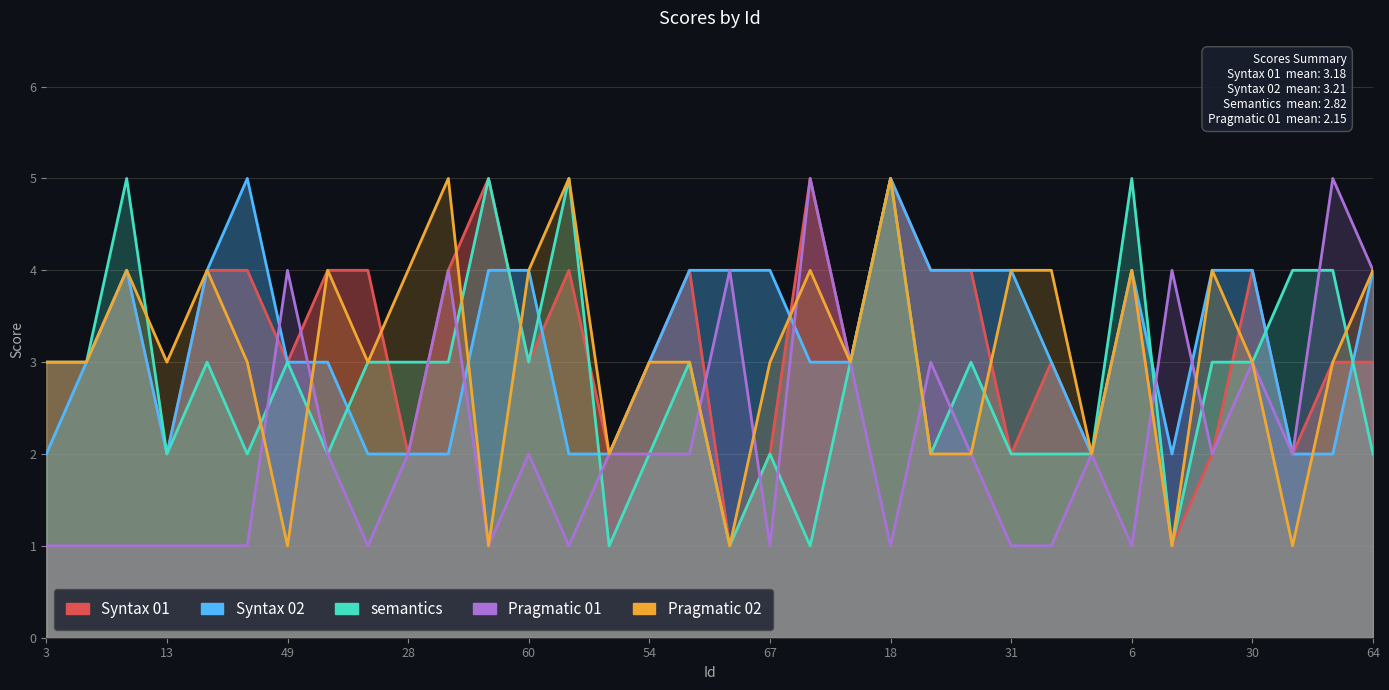

Between 28 and 31, which series saw the biggest shift?

Syntax 02